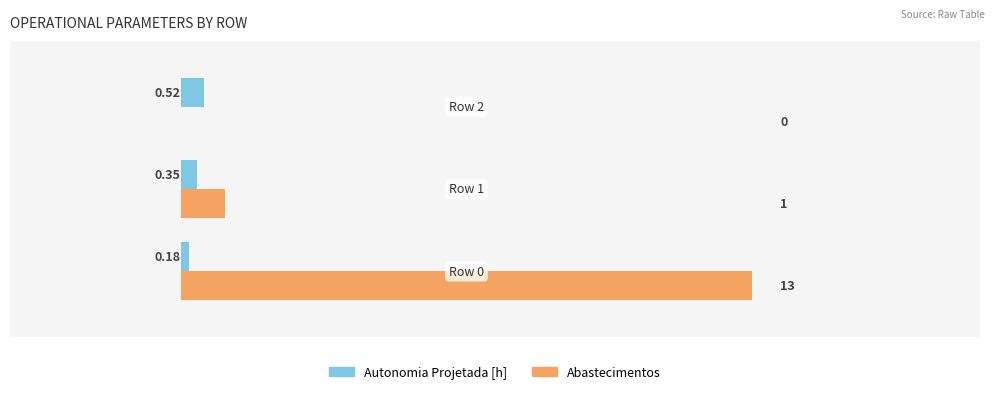

Which series has the largest total across all categories?

Abastecimentos